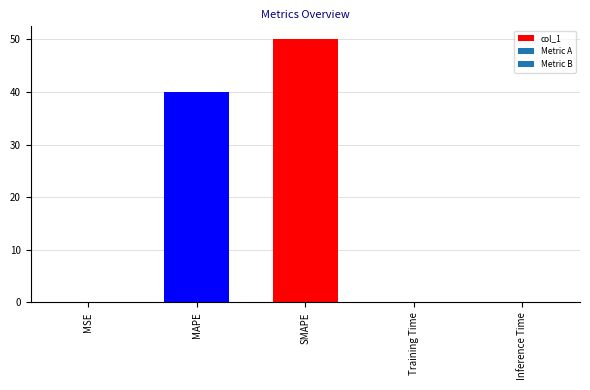

True or false: the data shows 50.0 at SMAPE.

True